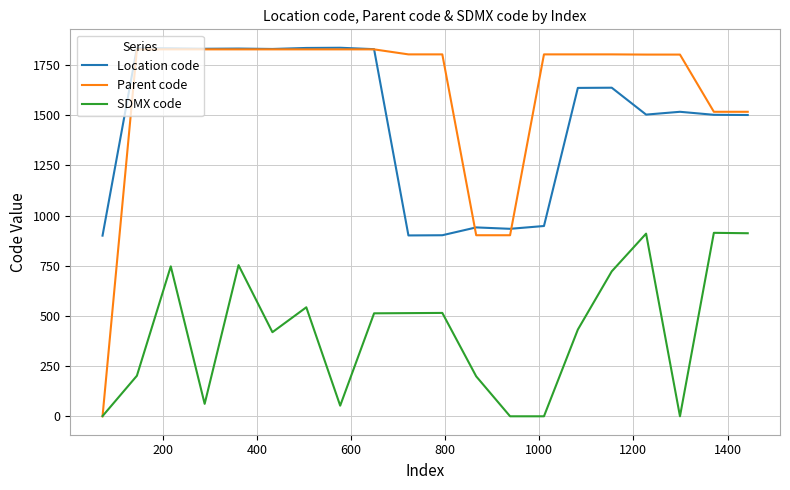

What are all the series names shown in the legend?

Location code, Parent code, SDMX code